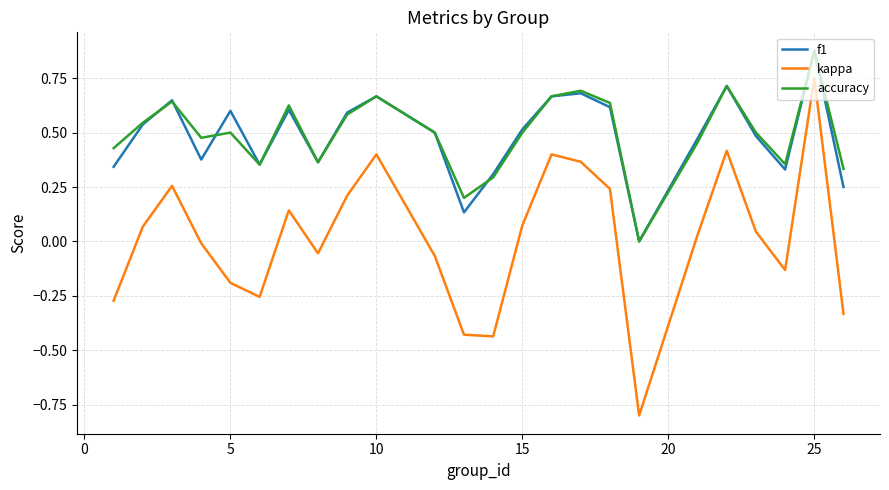

How many interior local valleys does the accuracy series have?

6